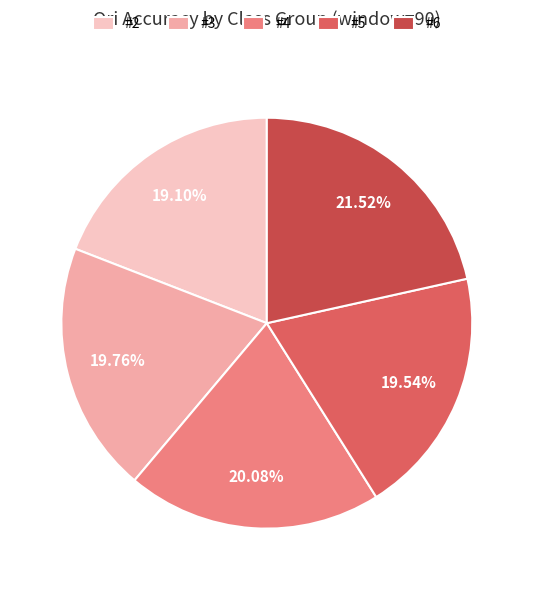

True or false: #3 accounts for 20% of the total.

True